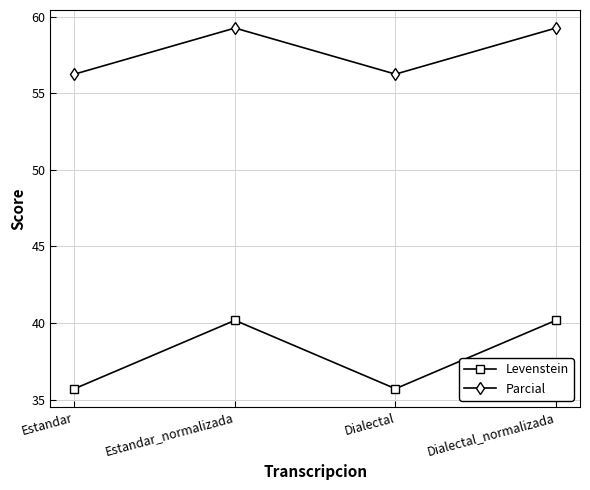

What is the highest value of the Levenstein series?

40.2